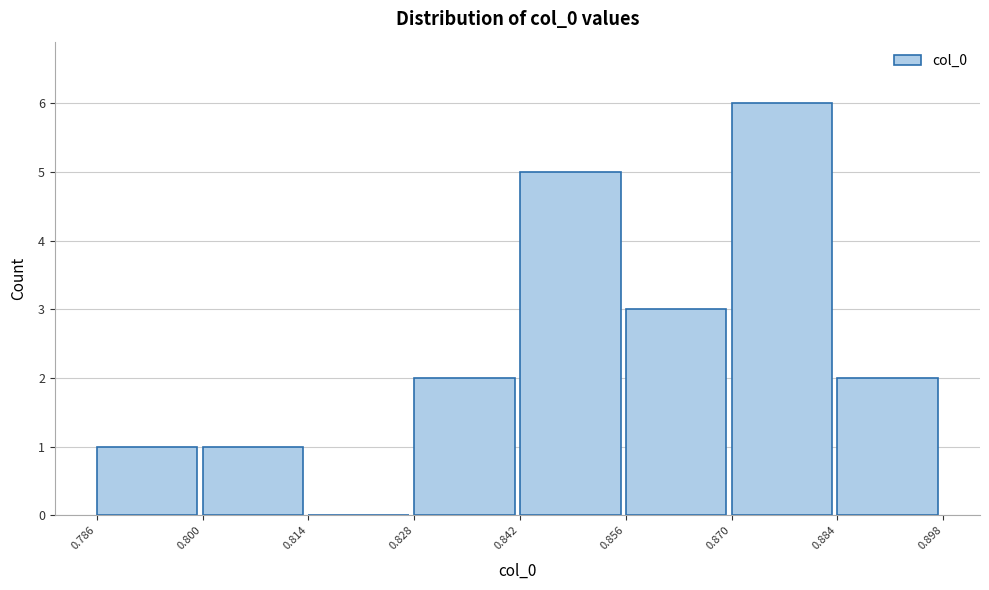

What is the height of the bar covering 0.828 to 0.842 on the x-axis? The values are not printed on the chart, so give them approximately, as read against the axis.

2